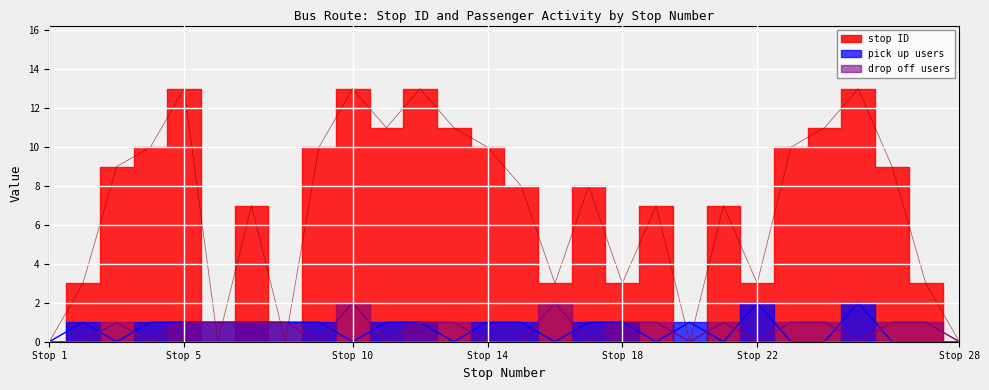

What is the value of the drop_off_count point at the 21st from the left?

1